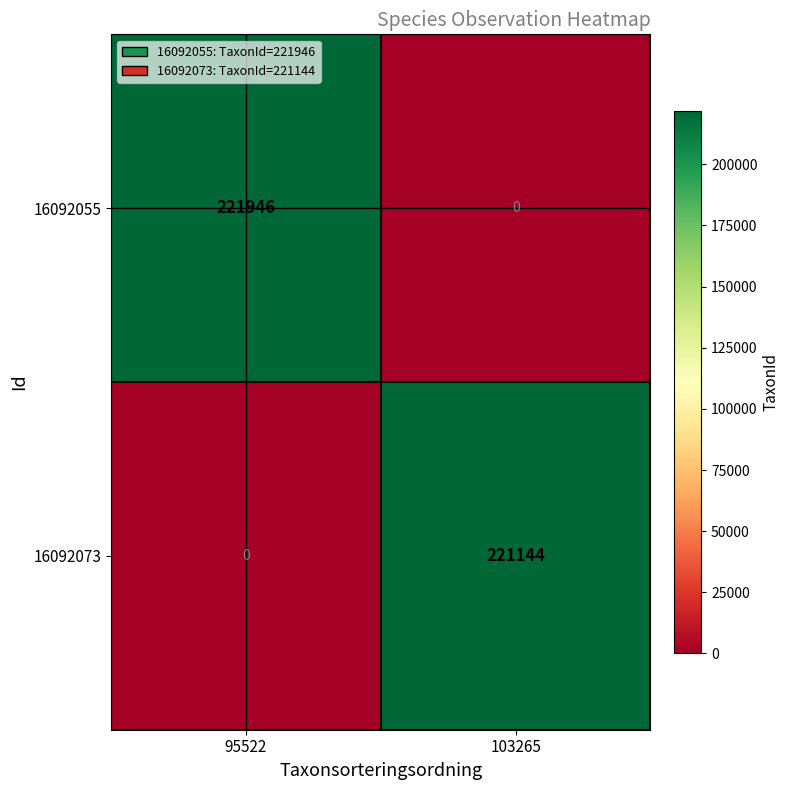

Read the 16092055 value at 95522, to the nearest 100.

221900